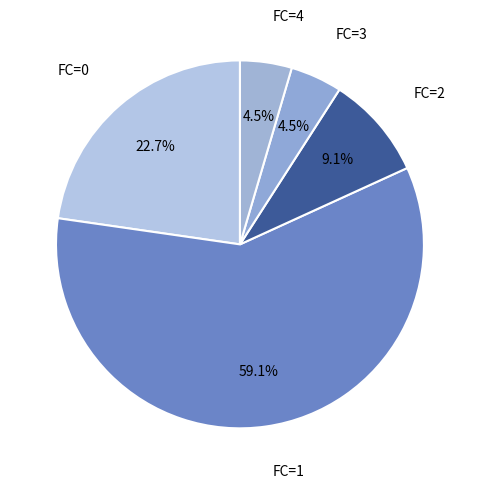

Is it true that FC=3 is 16% of the pie?

False